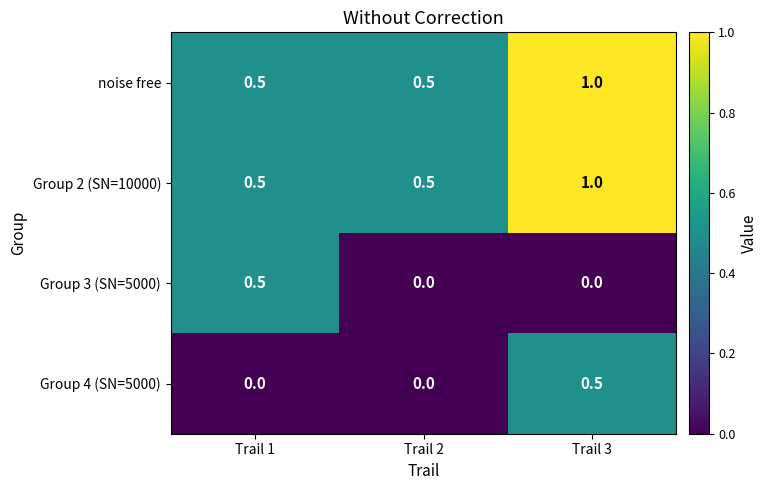

At which category is the sum across all series the highest?

Trail 3